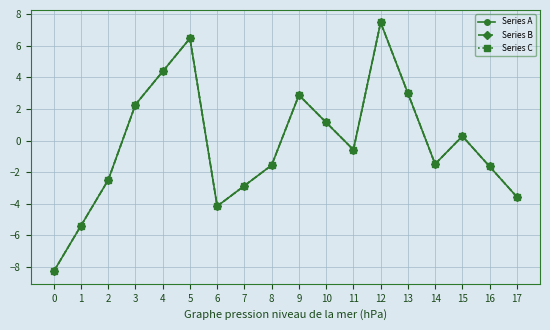

What value does the Series B series have at 16?

-1.6